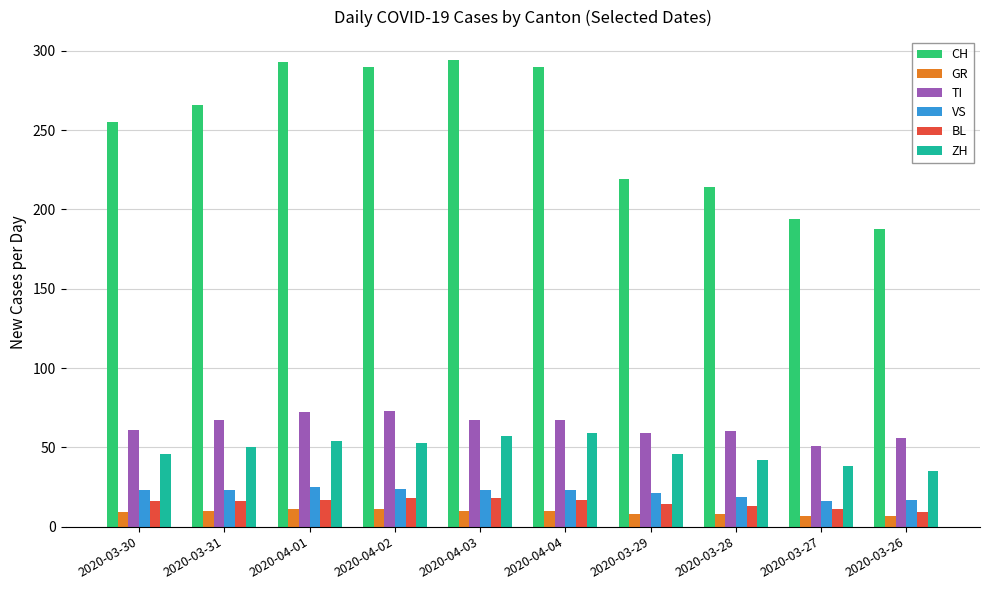

Count the VS values in the range 19 to 23.

6